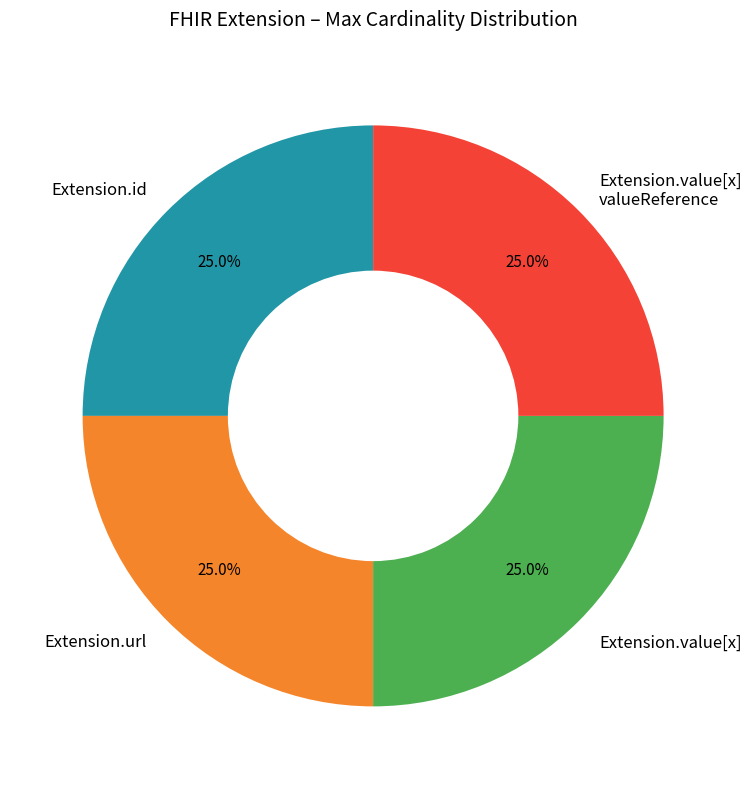

Is there a majority slice in this chart?

No